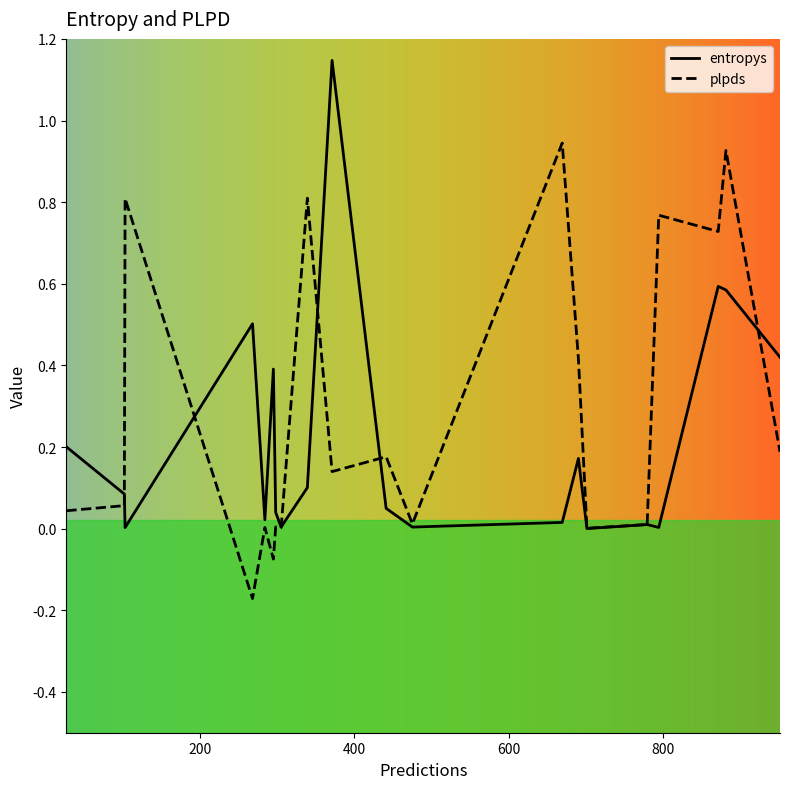

Which series has the largest total across all categories?

plpds